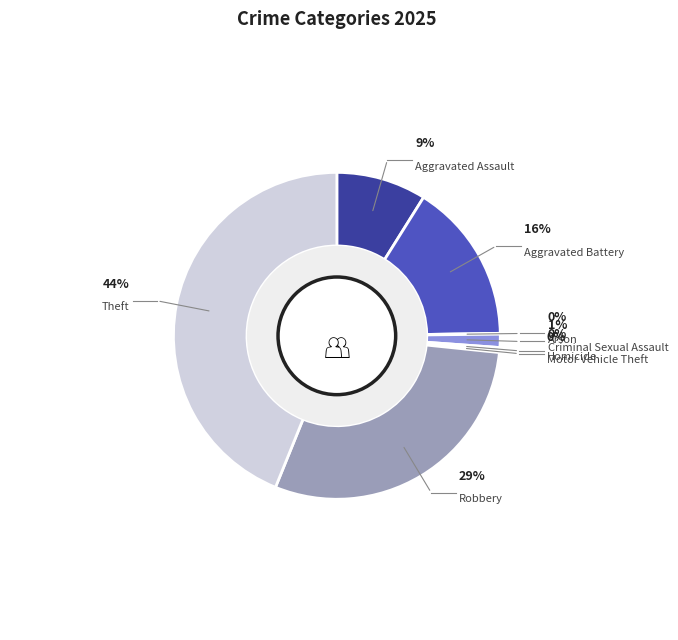

Rank the categories by value from highest to lowest.

Theft, Robbery, Aggravated Battery, Aggravated Assault, Criminal Sexual Assault, Homicide, Motor Vehicle Theft, Arson